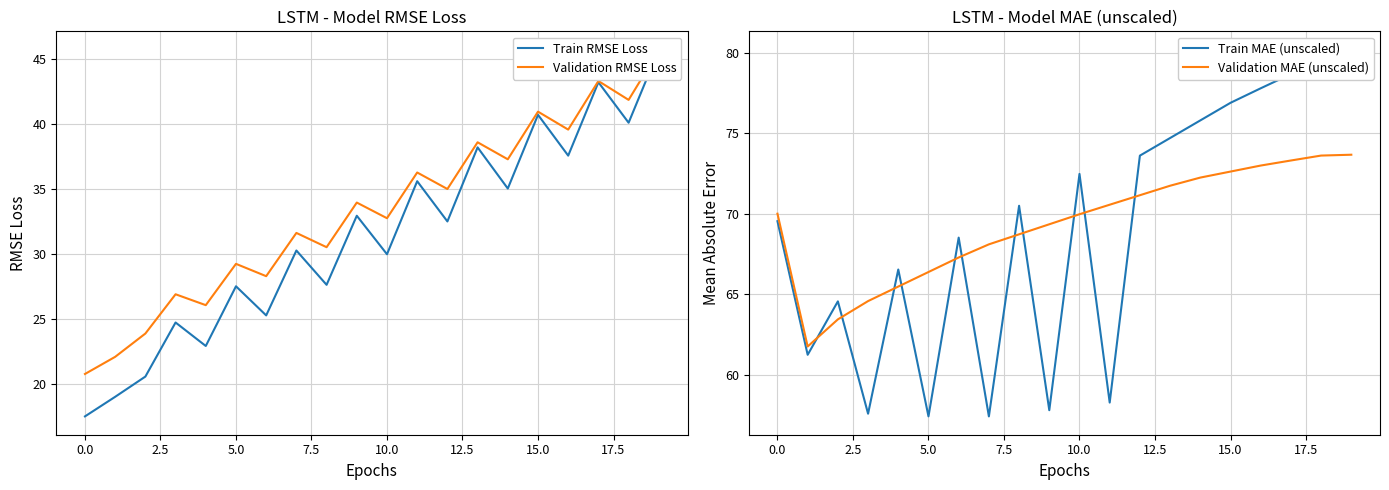

How many categories are shown in the chart?

20